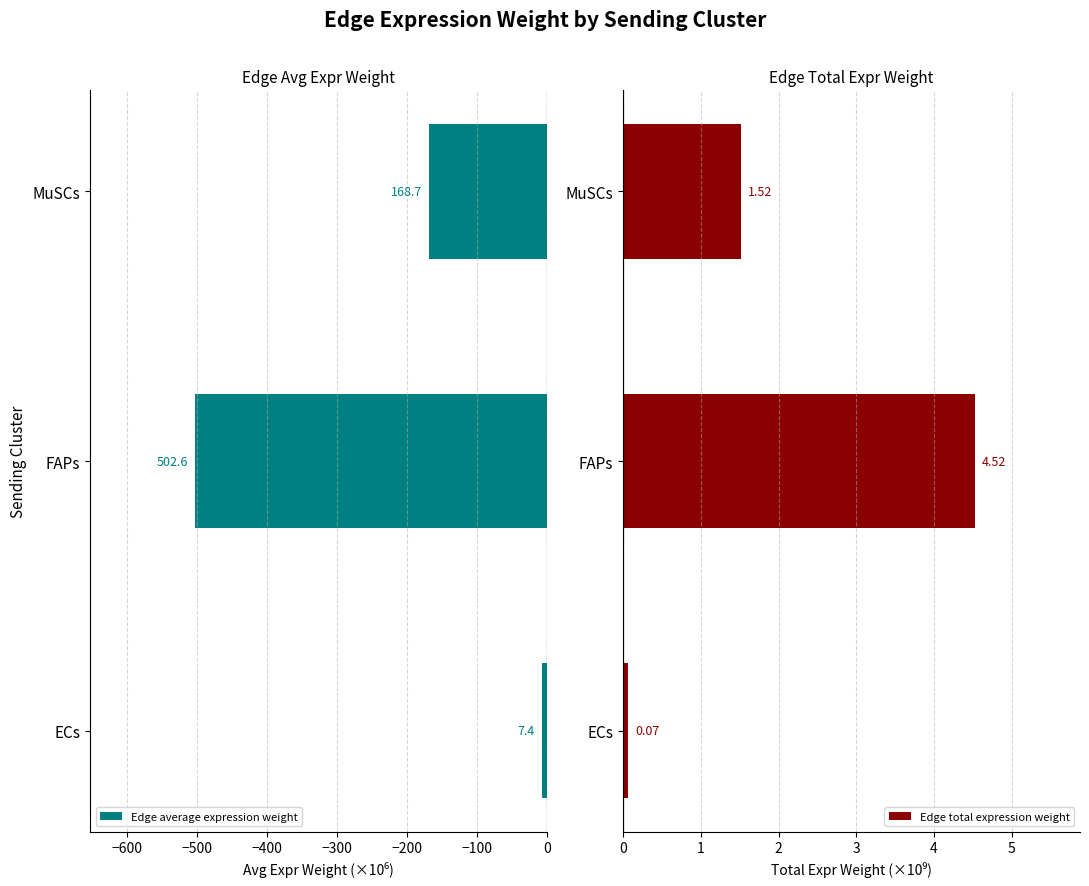

Where is Edge total expression weight nearest to the value 2?

MuSCs